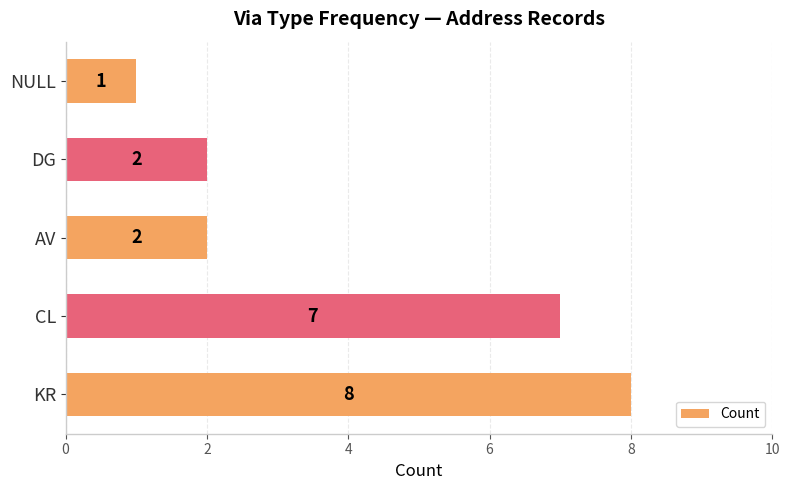

Count the values in the range 2 to 7.

3